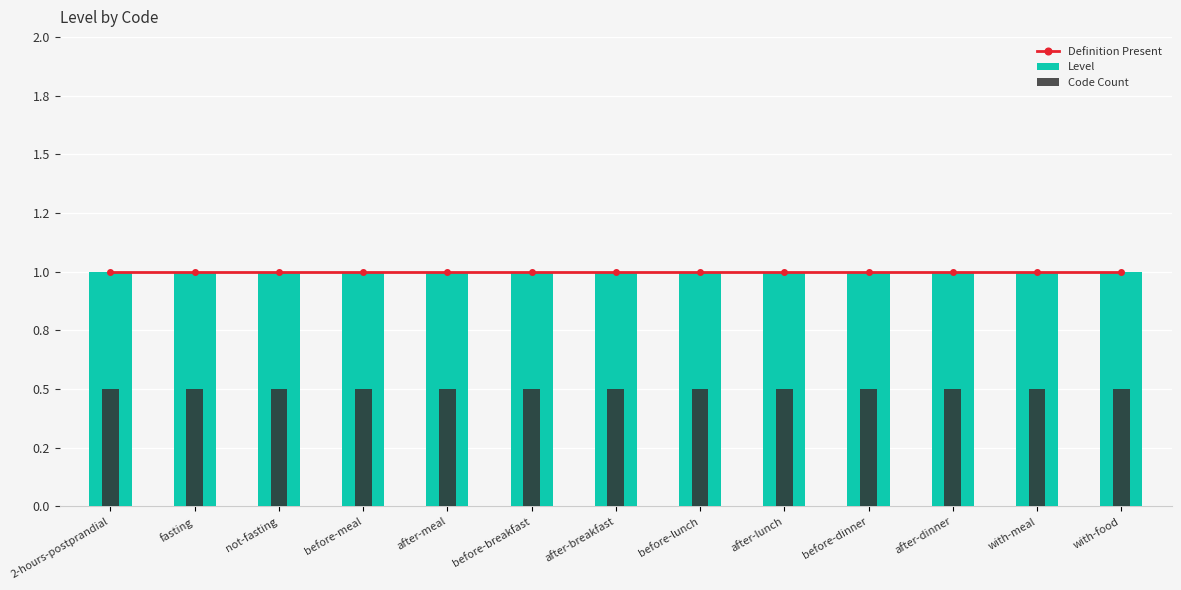

Is it true that Level equals 1.8 at before-dinner?

False